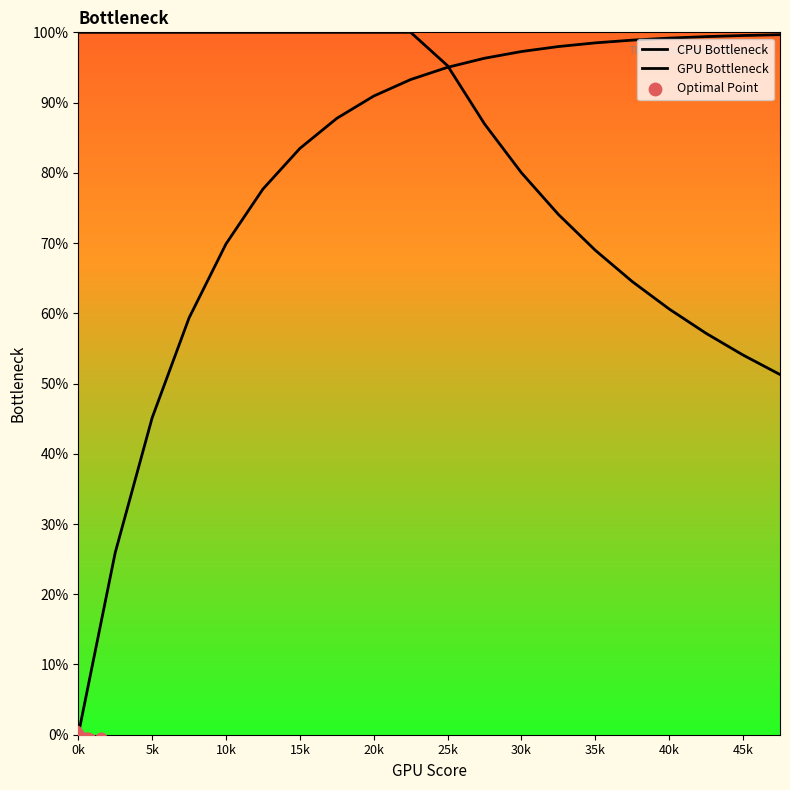

Which series reaches the maximum Y coordinate?

CPU Bottleneck